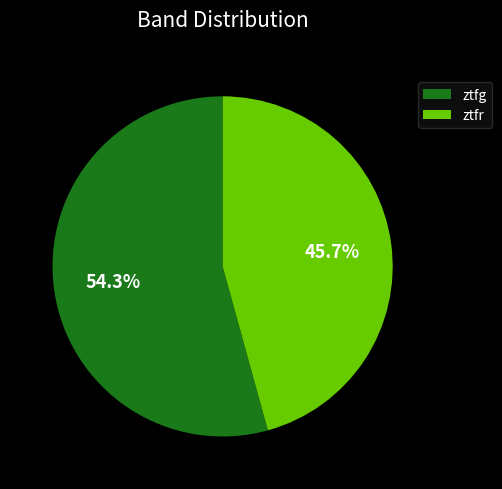

Approximately how many times larger is the value at ztfg compared to ztfr?

1.2